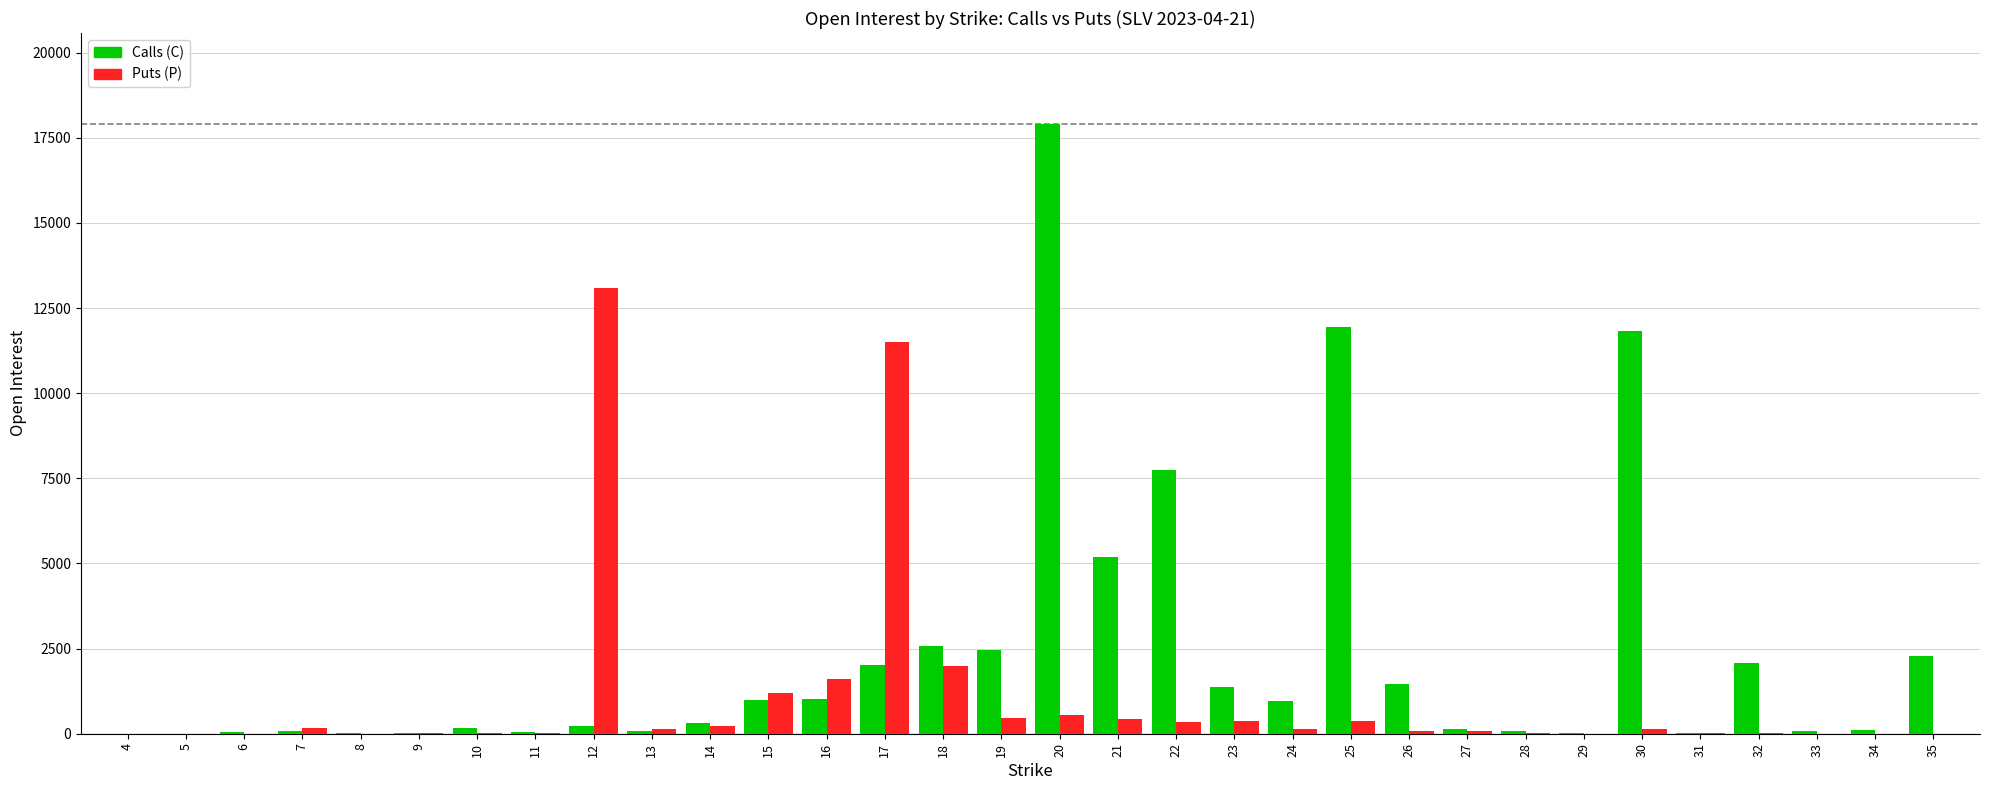

Which series changed the most between 25 and 26?

Calls (C)